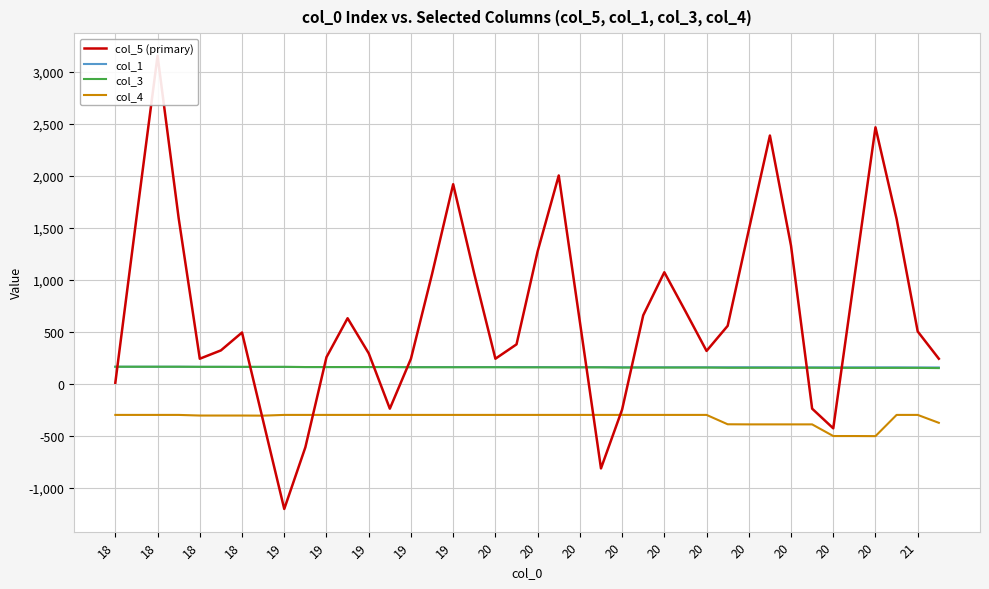

Which series has the largest total across all categories?

col_5 (primary)